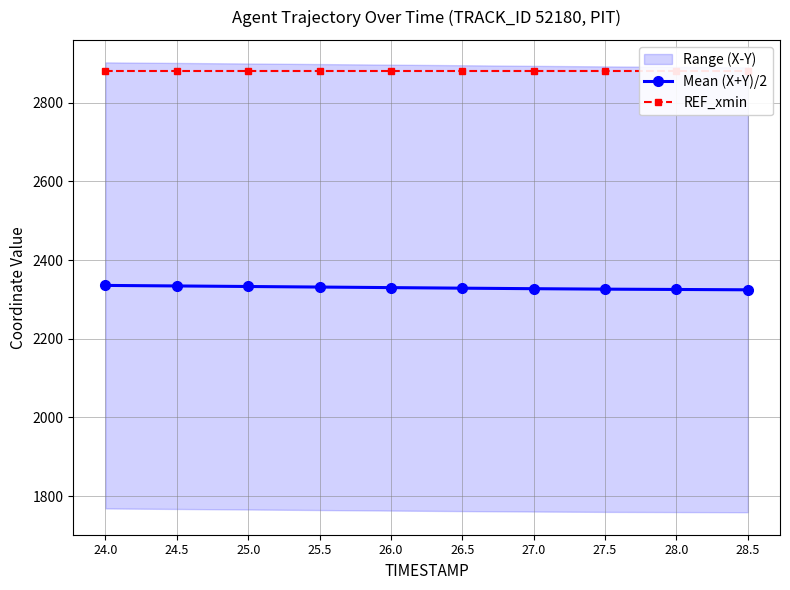

What is the difference between the second highest and minimum values in the Mean (X+Y)/2 series?

9.8